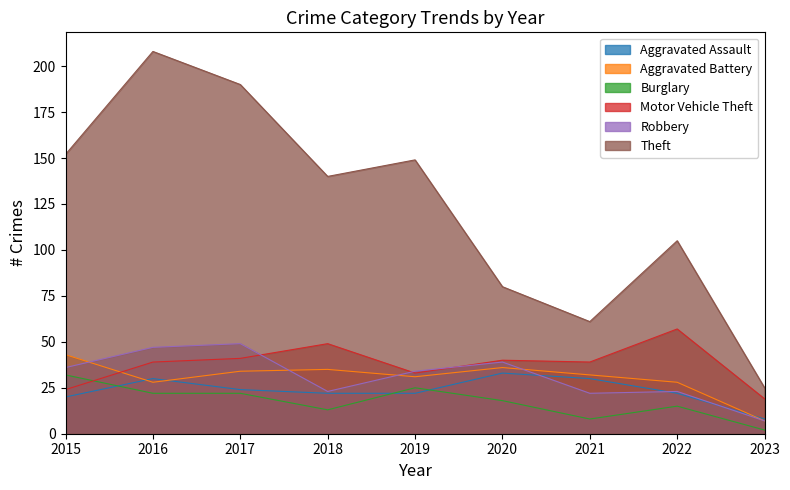

Where do Aggravated Assault and Aggravated Battery first cross each other?

2015 and 2016